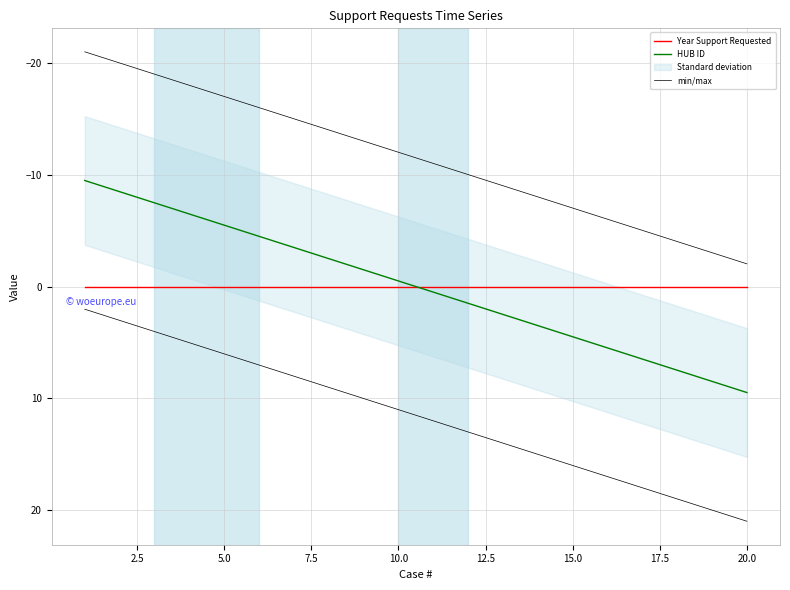

True or false: HUB ID and min/max intersect in this chart.

False